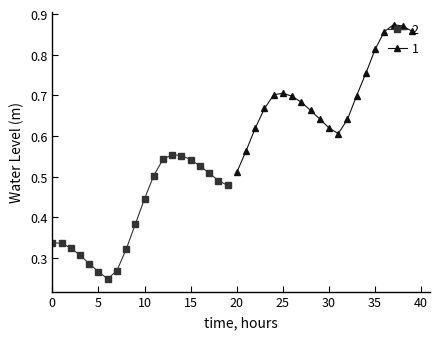

Reading right to left, list all the values displayed in this chart.

0.9	0.9	0.9	0.9	0.8	0.8	0.7	0.6	0.6	0.6	0.6	0.7	0.7	0.7	0.7	0.7	0.7	0.6	0.6	0.5	0.5	0.5	0.5	0.5	0.5	0.6	0.6	0.5	0.5	0.4	0.4	0.3	0.3	0.2	0.3	0.3	0.3	0.3	0.3	0.3